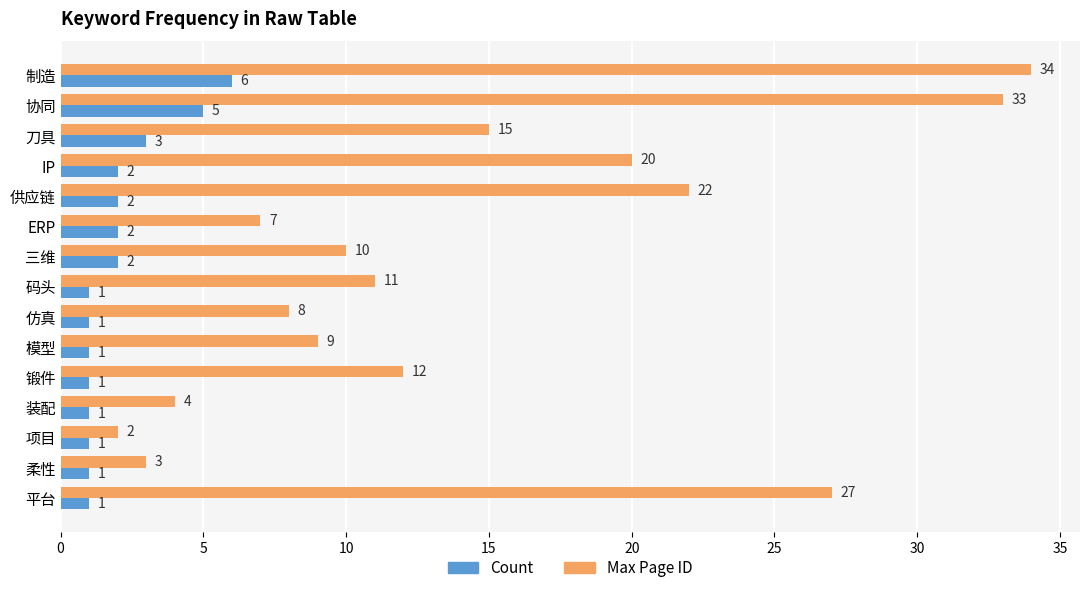

Count the Count values in the range 1 to 2.

12